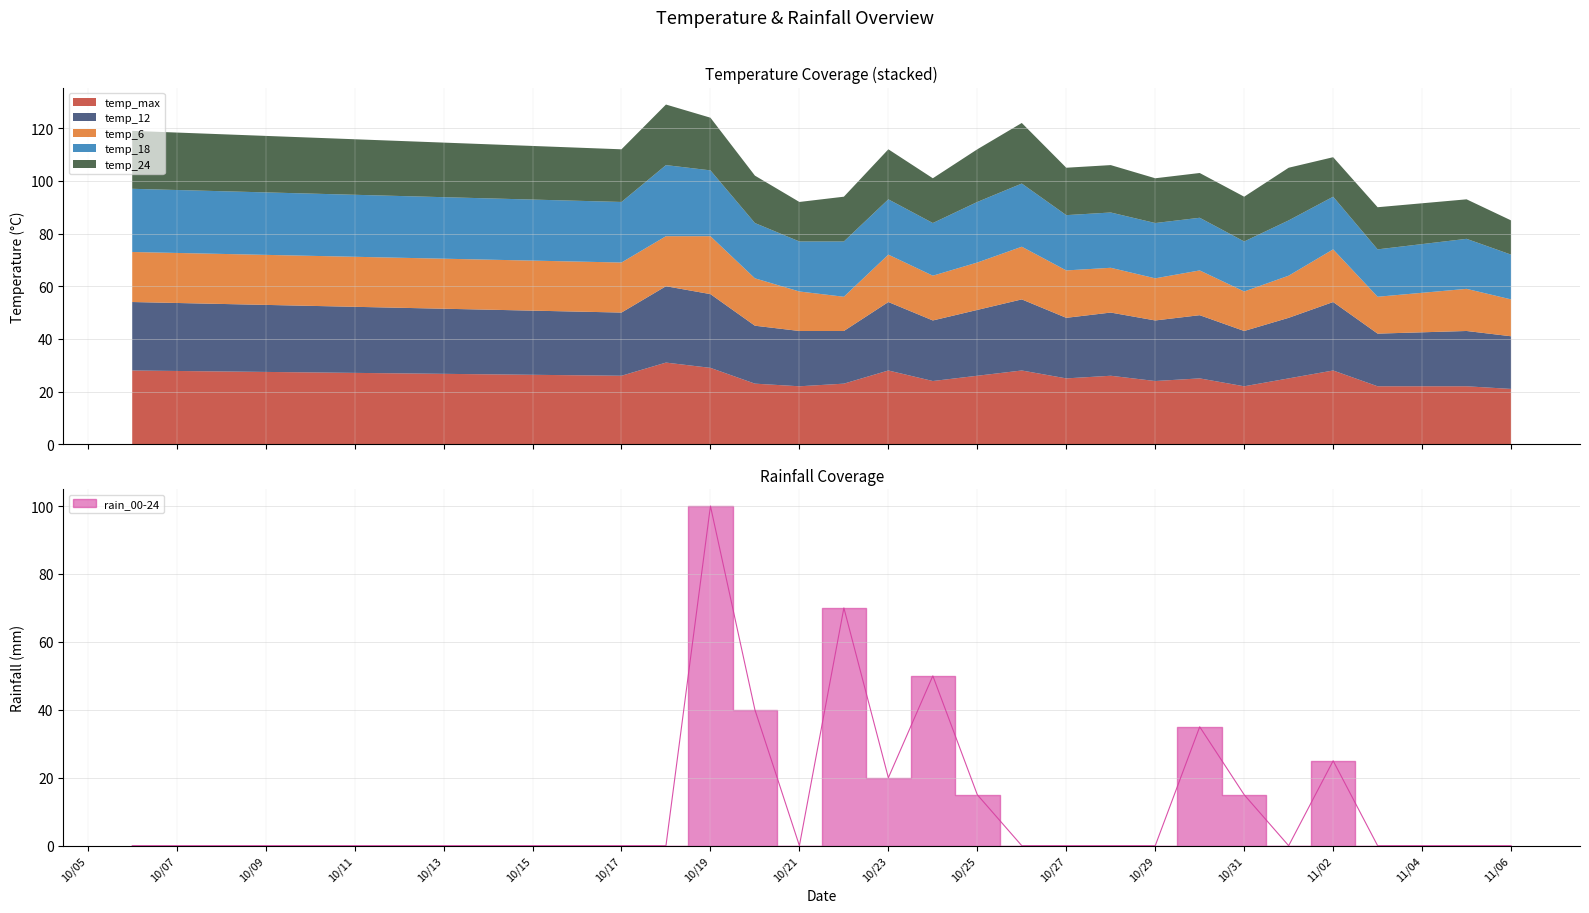

The temp_6 series shows 18 at 2023-10-20. True or false?

True